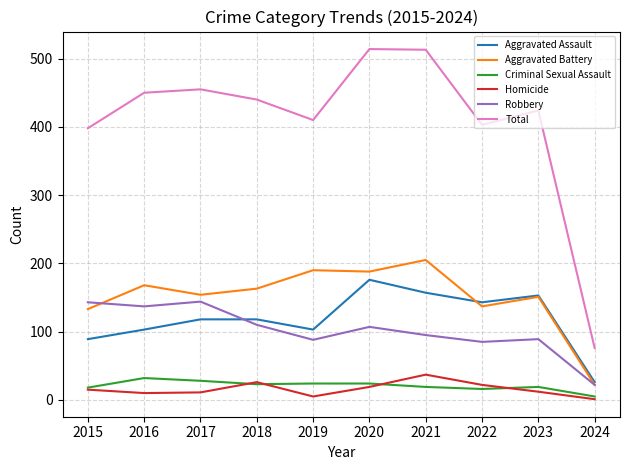

True or false: Total and Homicide intersect in this chart.

False